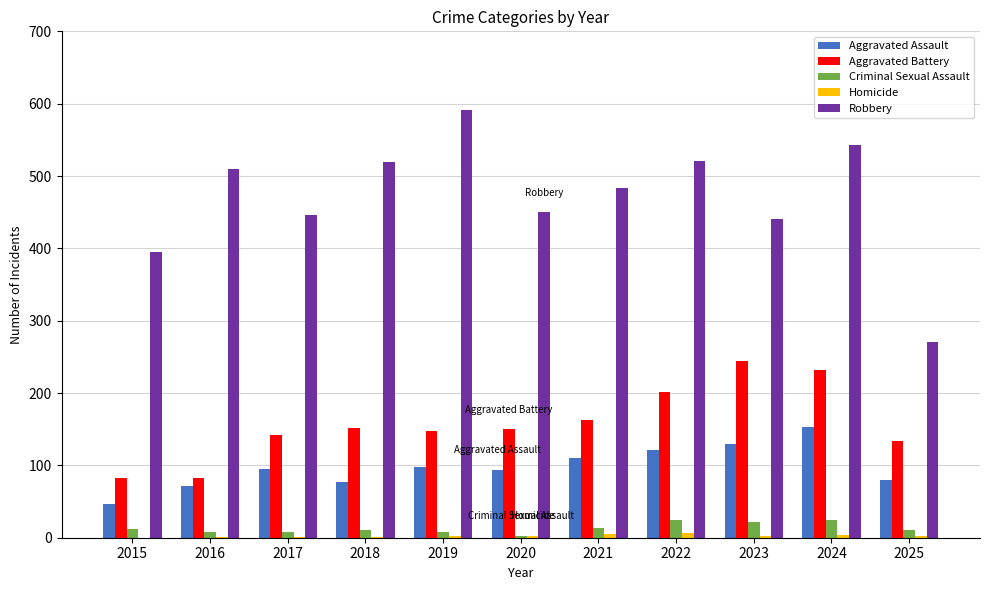

At which category is the sum across all series the highest?

2024